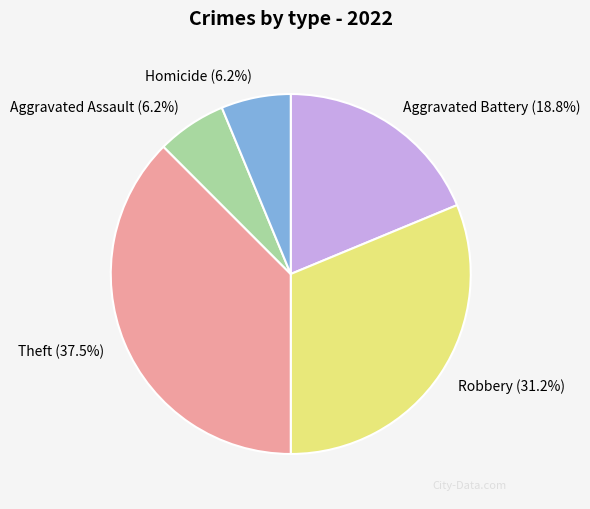

Which slice is the largest?

Theft